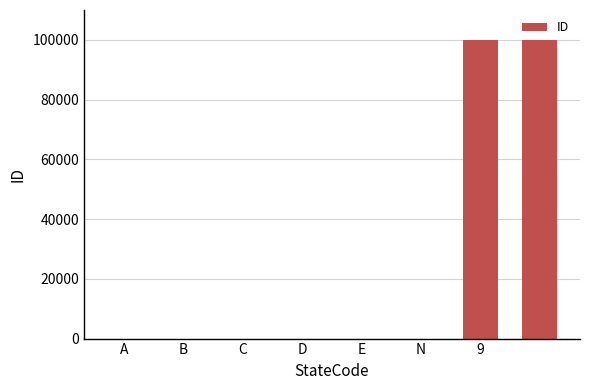

What is the maximum value shown in the chart?

99999